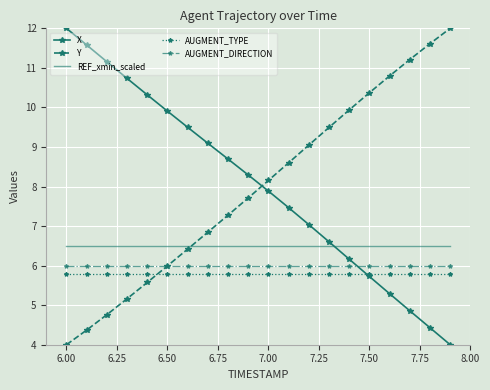

What is the greatest value displayed?

12.0